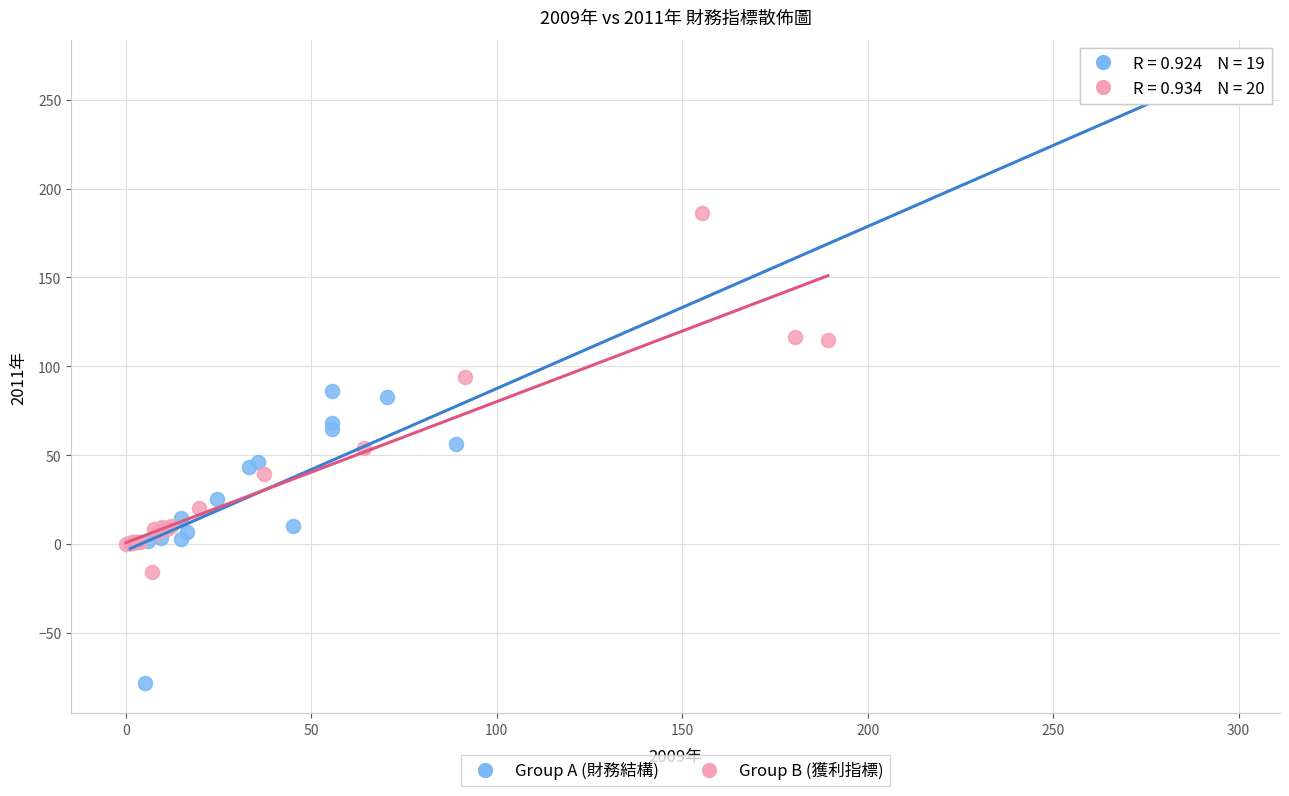

Which series contains the highest Y value?

Group A (財務結構)